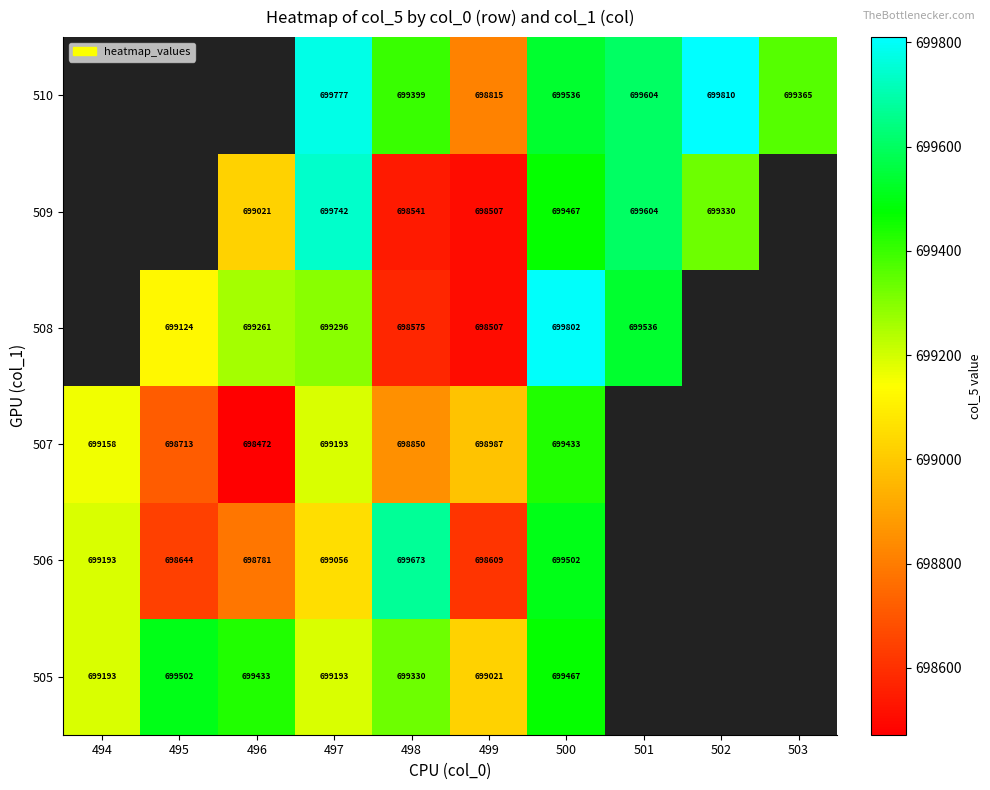

True or false: 506 has a value of 300592 at 495.

False